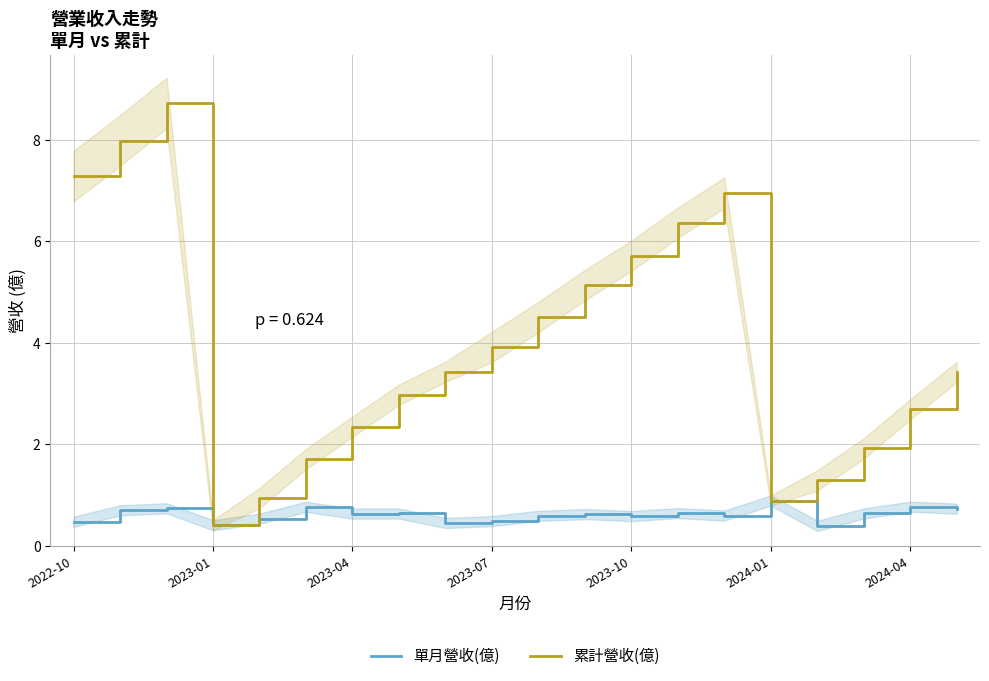

Is it true that 單月營收(億) equals 0.8 at 2022-10?

False